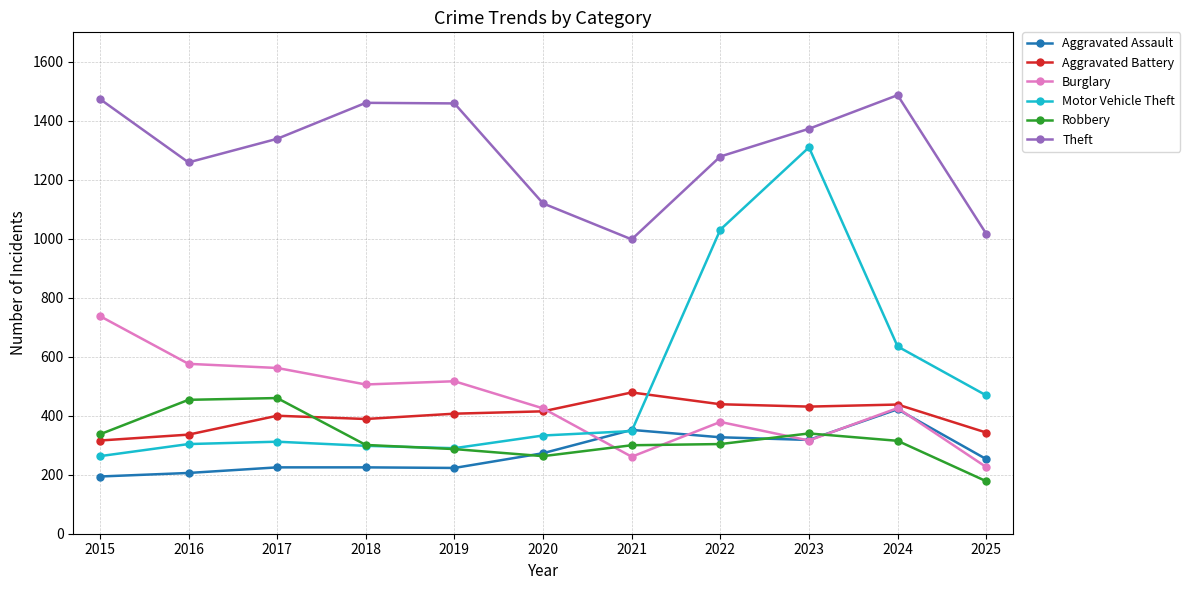

True or false: Burglary has more than 0 points higher than both neighbors.

True